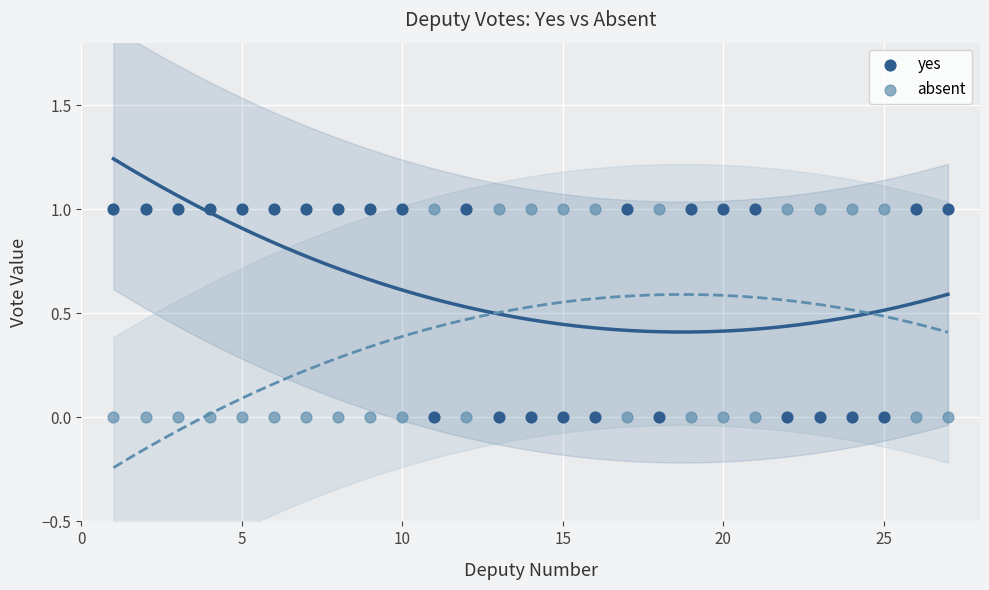

What is the X range (max minus min) for the scatter plot?

26